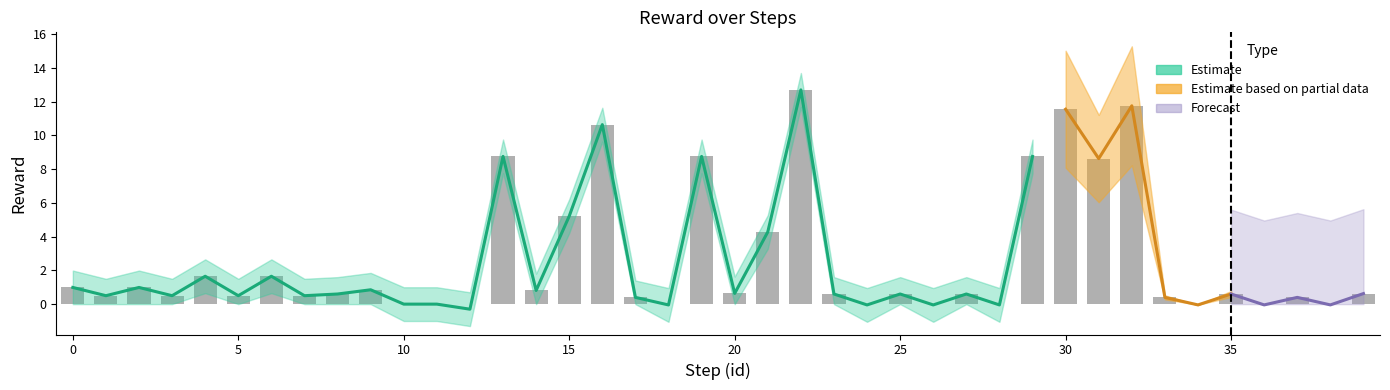

The value at 34 is 3.9. True or false?

False